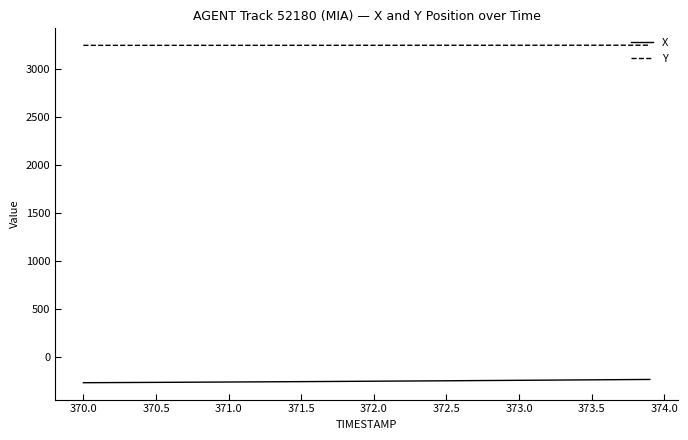

What is the lowest value of the Y series?

3245.0